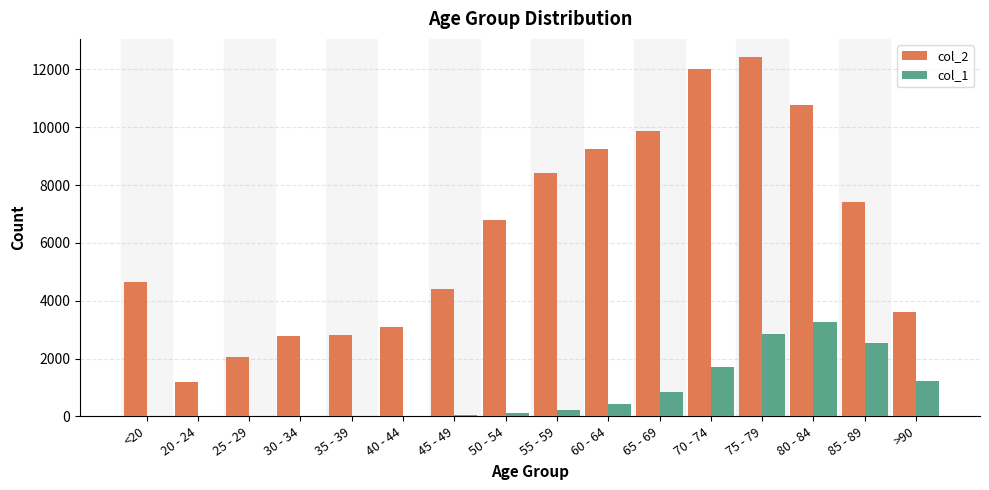

The col_2 series shows 7417 at 85 - 89. True or false?

True